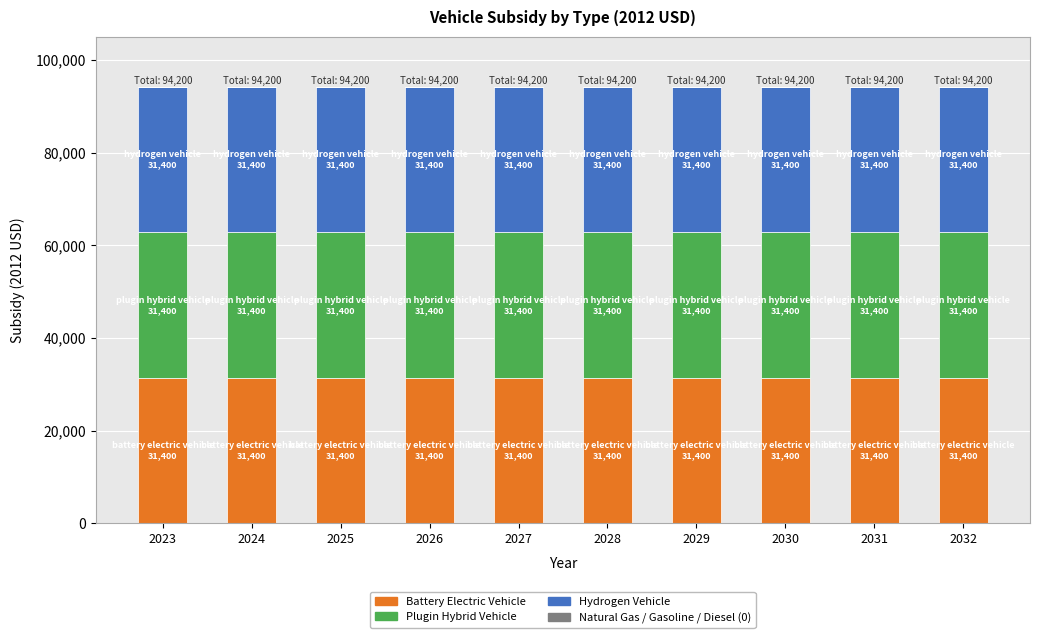

True or false: battery electric vehicle has a value of 20498 at 2030.

False